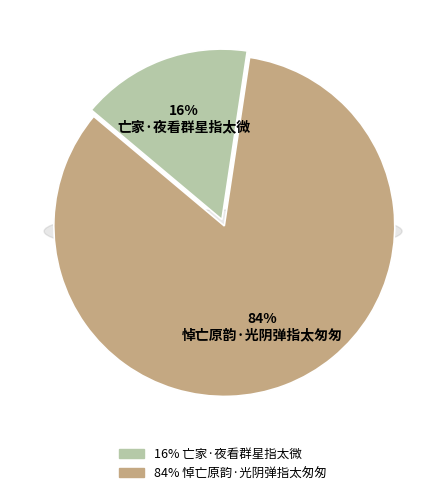

Count the number of slices in the pie.

2